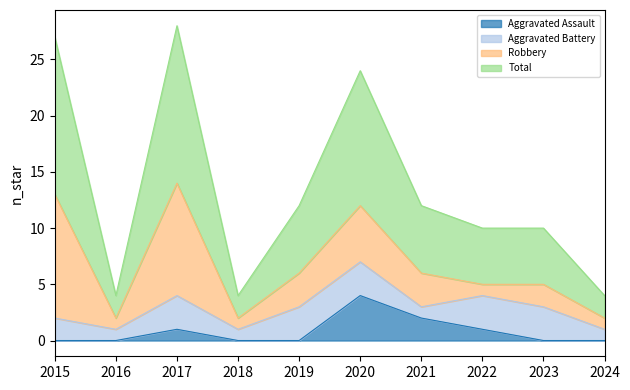

Which series has the widest spread of values?

Total